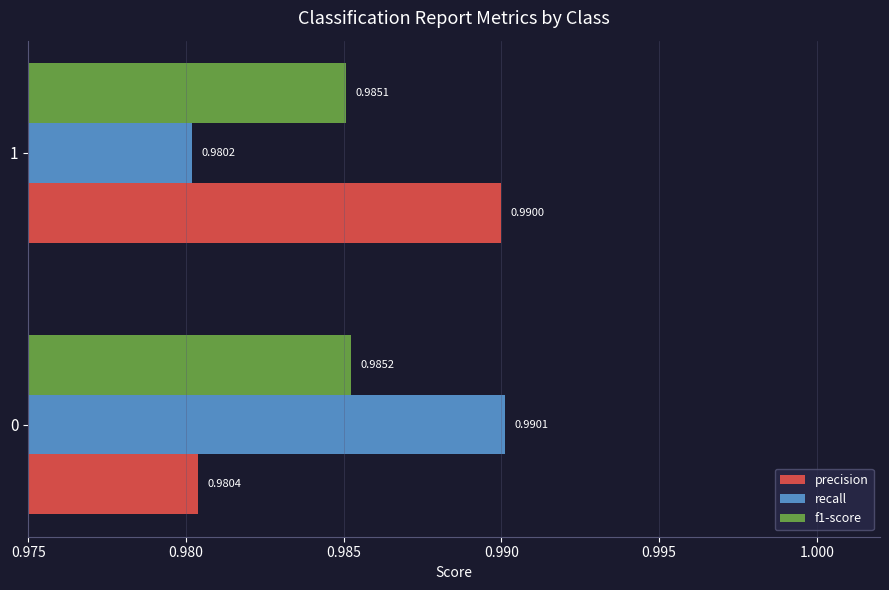

Is the value of f1-score at 1 greater than the value of precision at 1?

No